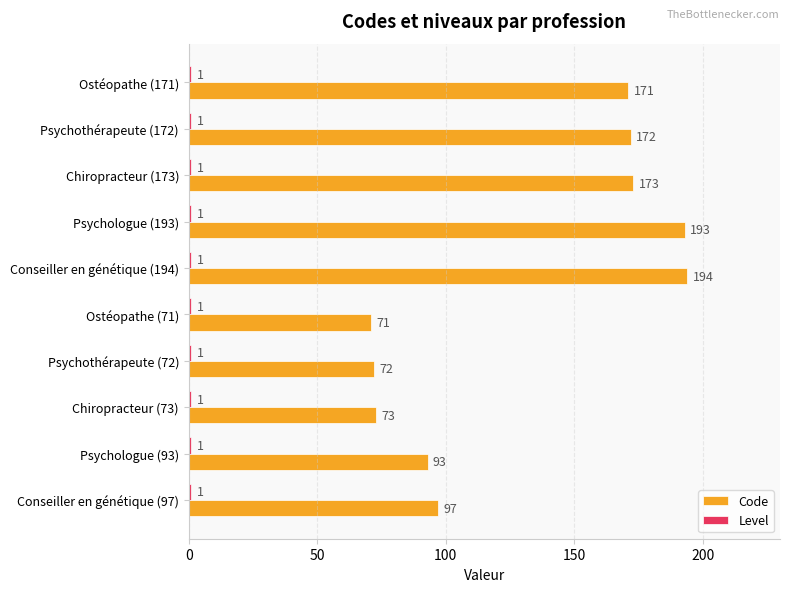

What is the difference between the second highest and second lowest values in the Code series?

121